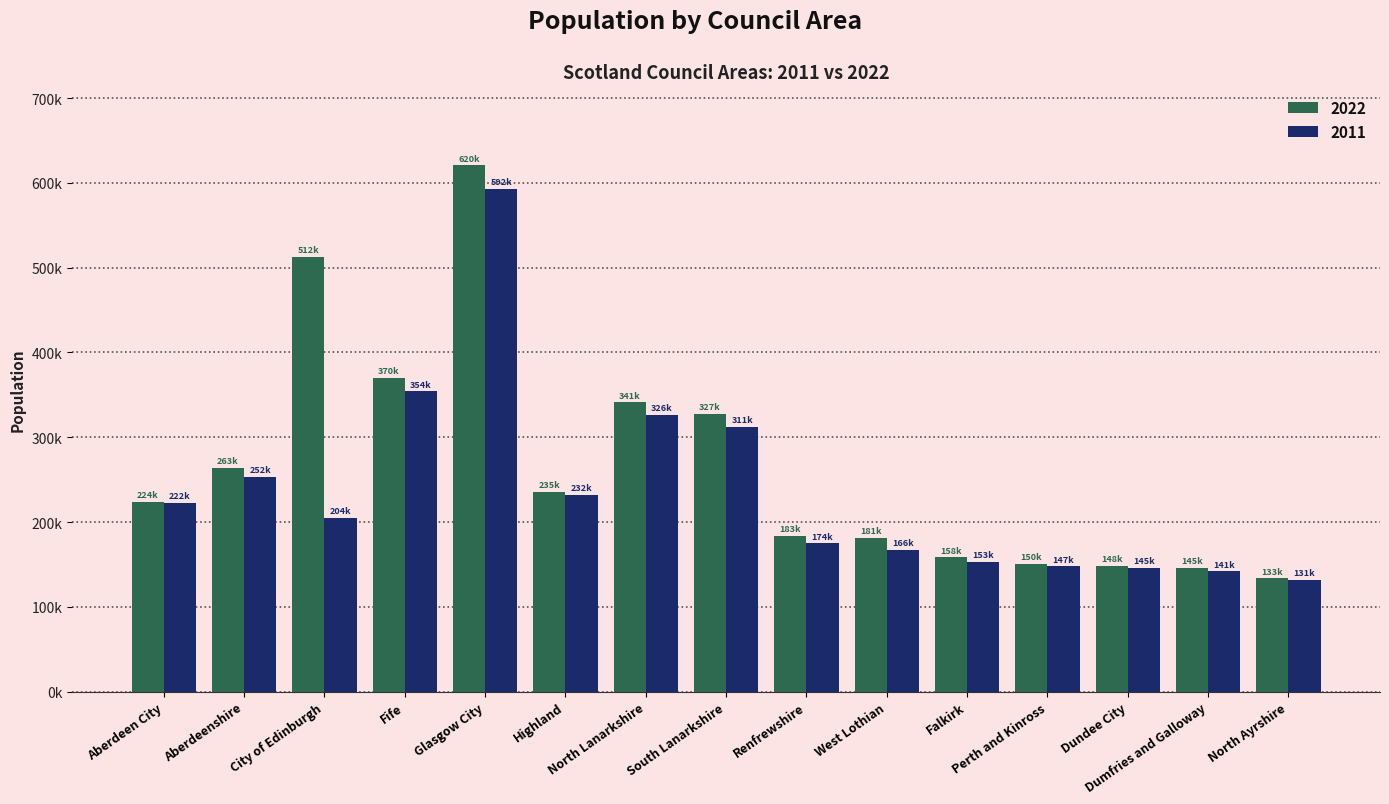

Between Glasgow City and Dundee City, which series saw the biggest shift?

2022